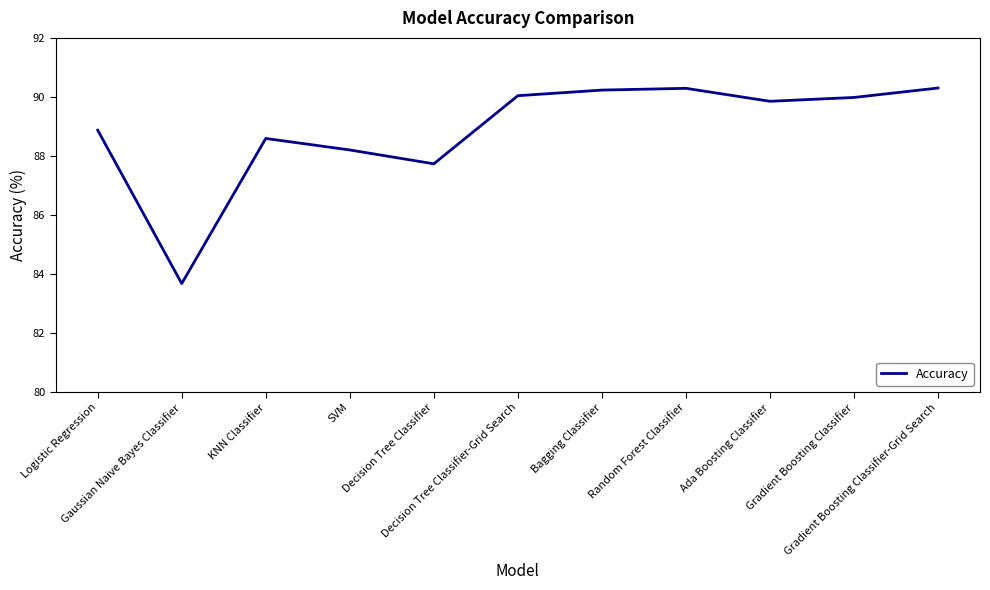

What is the greatest value displayed?

90.3